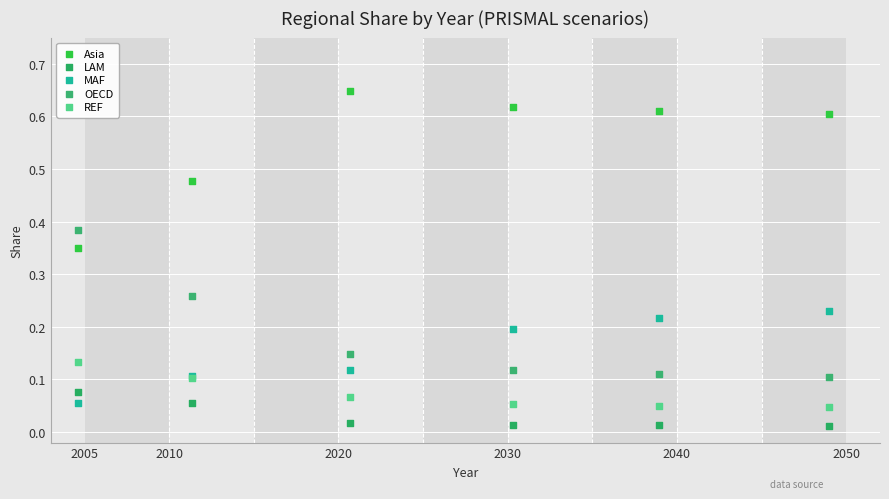

What is the X range (max minus min) for the scatter plot?

44.3